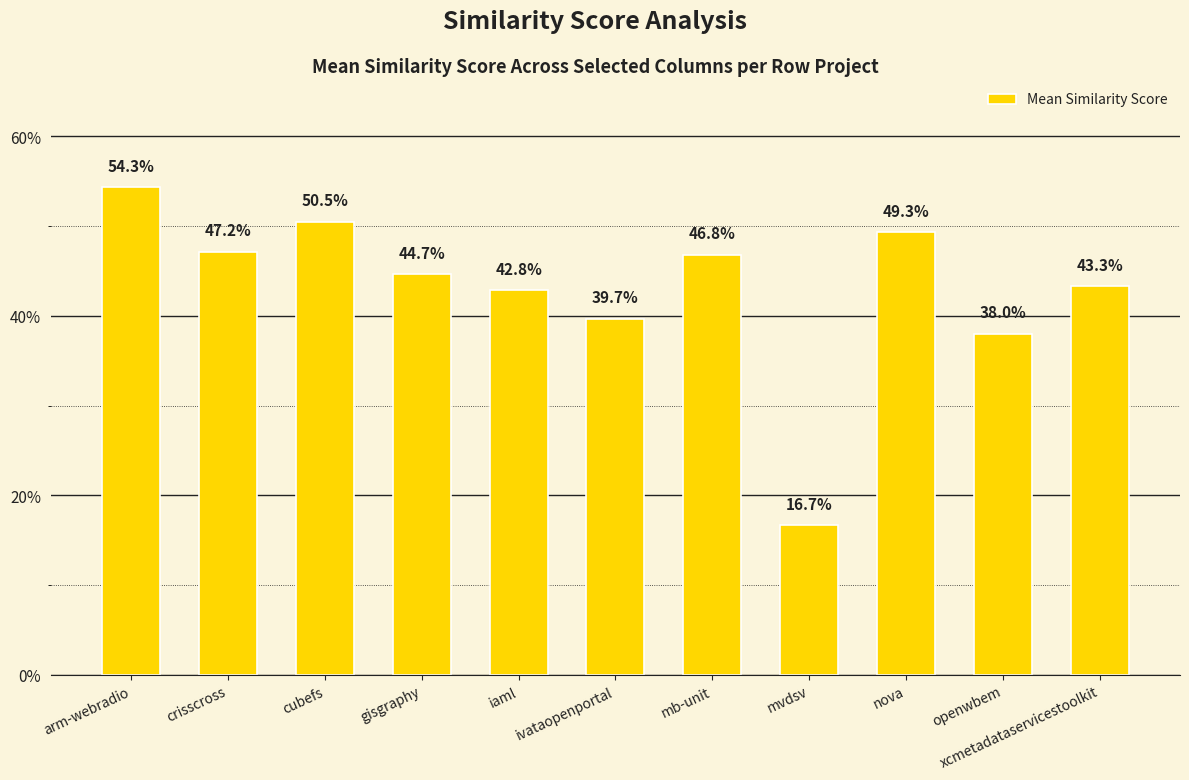

Are the bars horizontal?

No